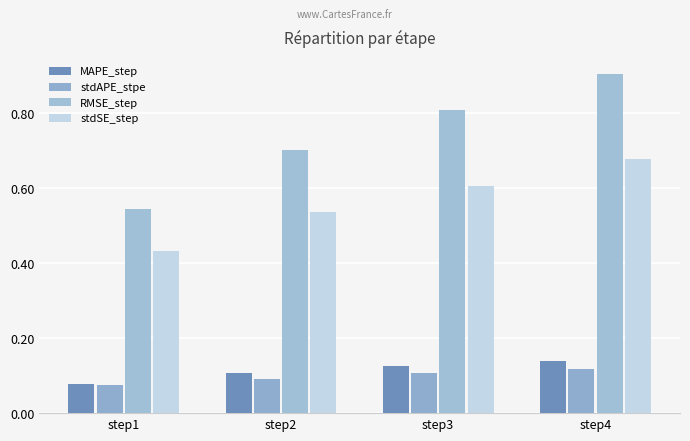

Which series has the widest spread of values?

RMSE_step